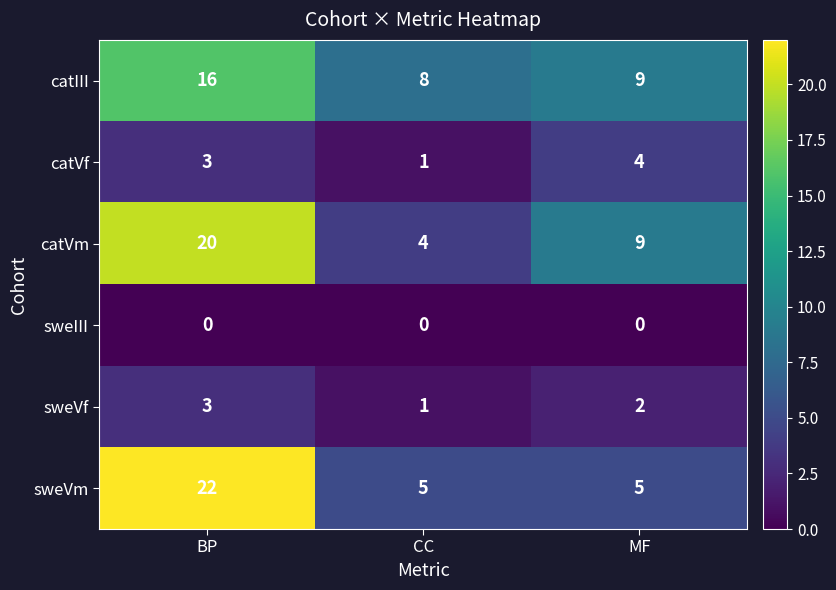

What is the maximum value shown in the chart?

22